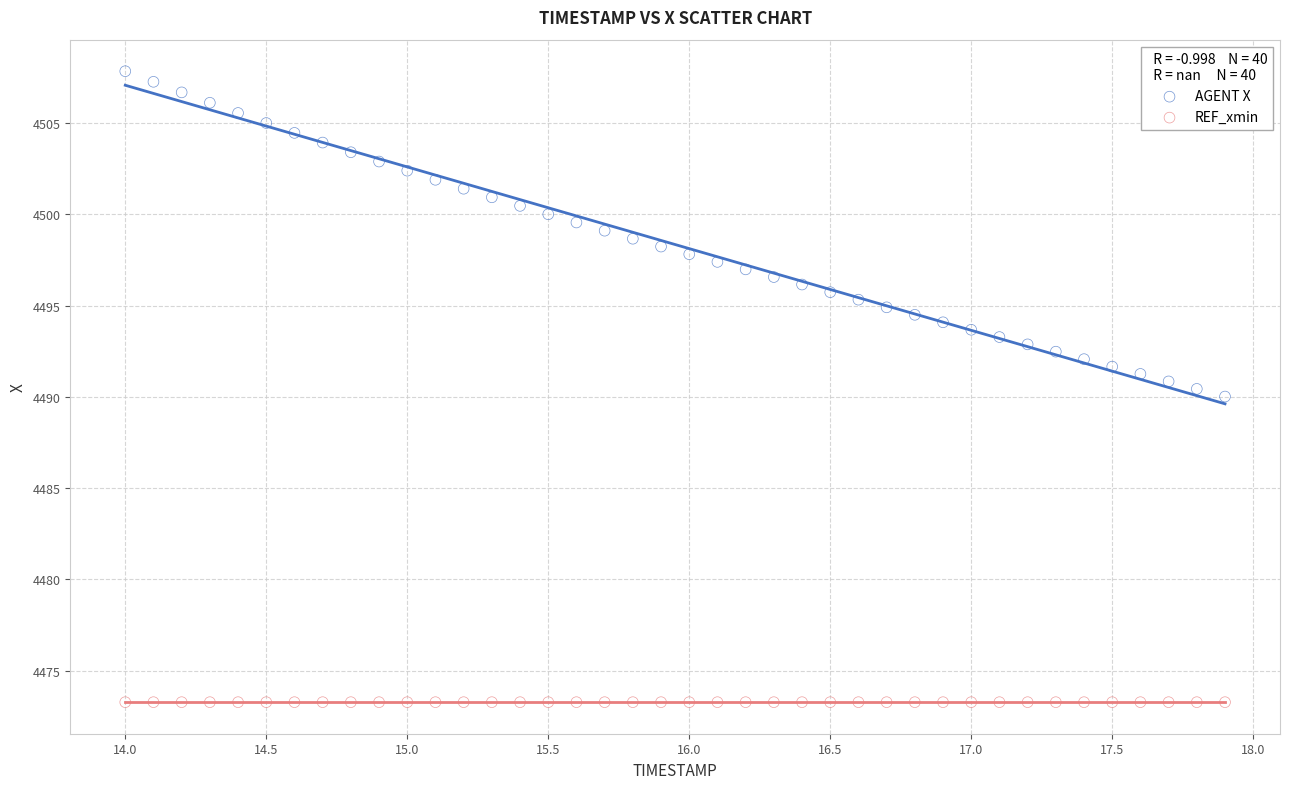

What are all the series names shown in the legend?

AGENT X, REF_xmin